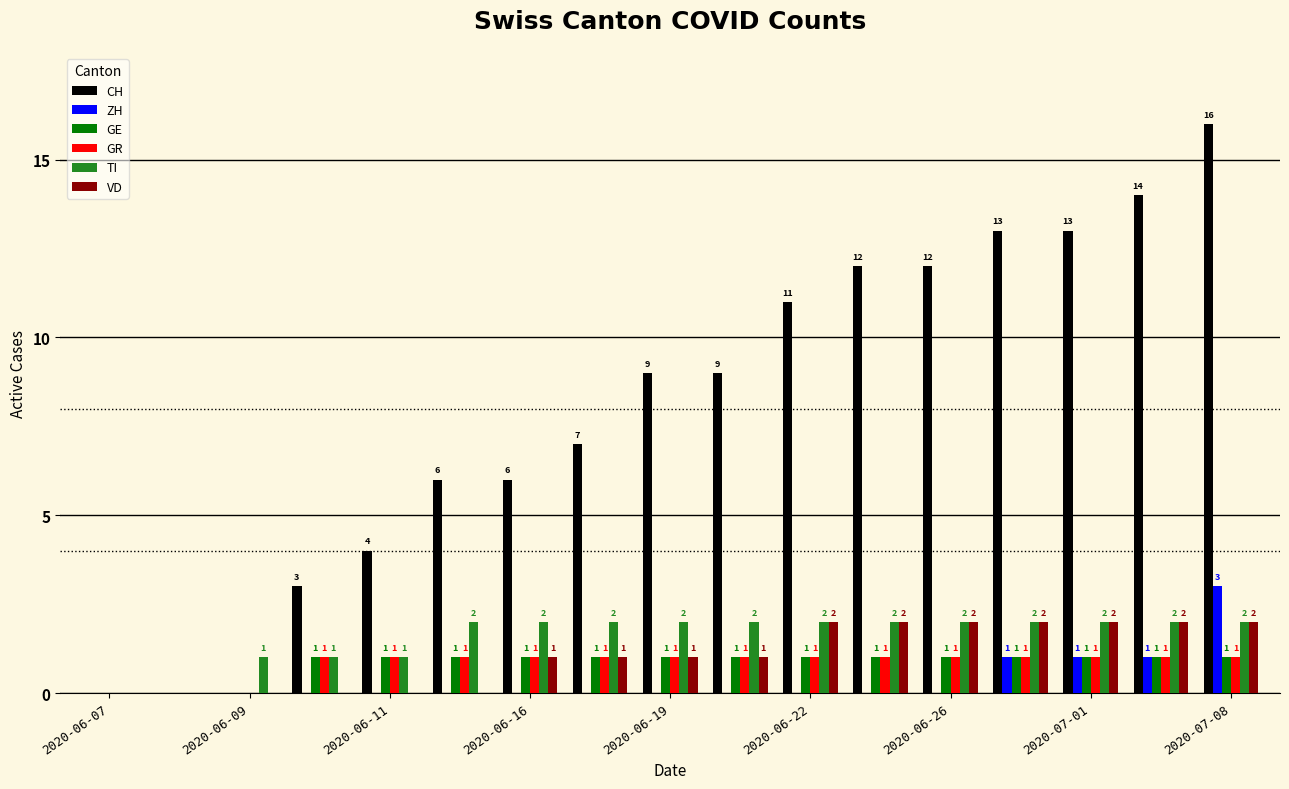

What is the sum of all GE values?

14